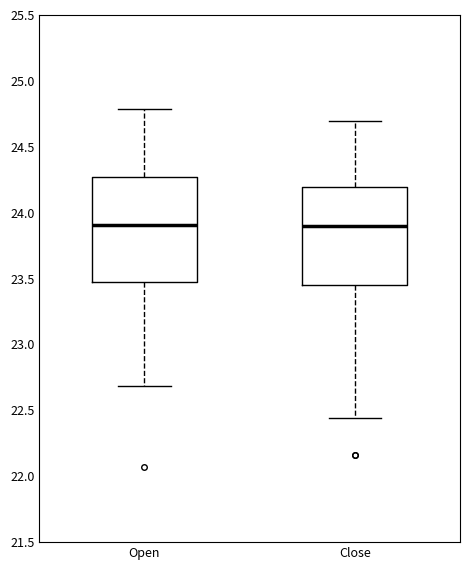

Where is the lower edge of the box for Close on the y-axis? The values are not printed on the chart, so give them approximately, as read against the axis.

23.45